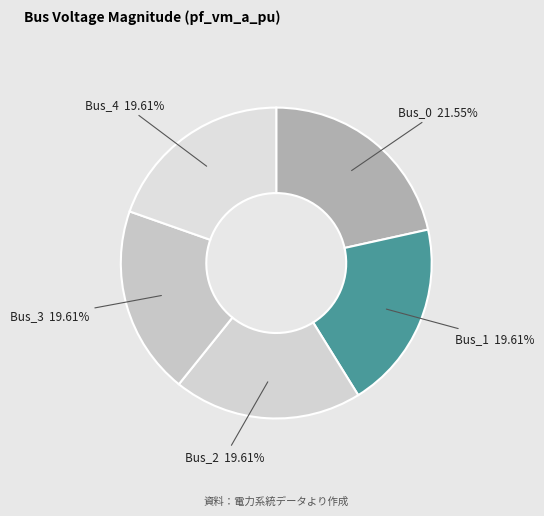

To the nearest percent, what percentage of the pie is Bus_4?

20%